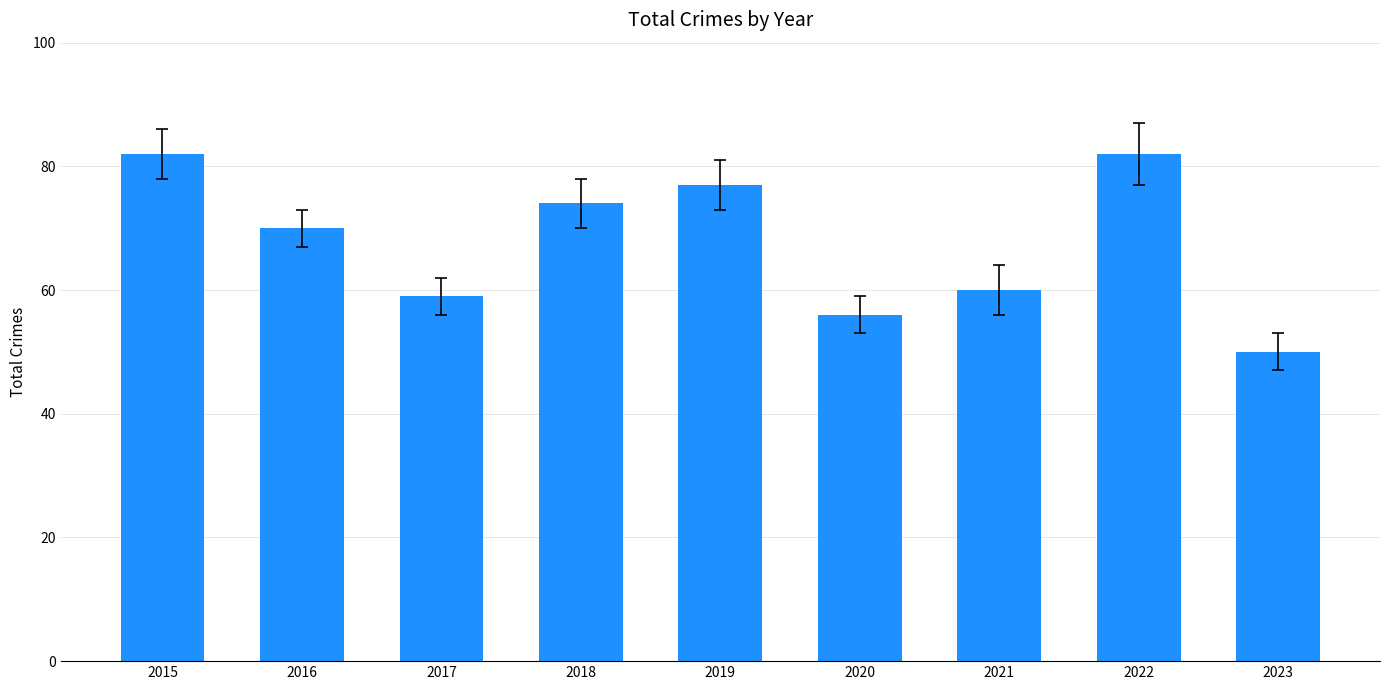

What is the value of the 4th bar from the left?

74